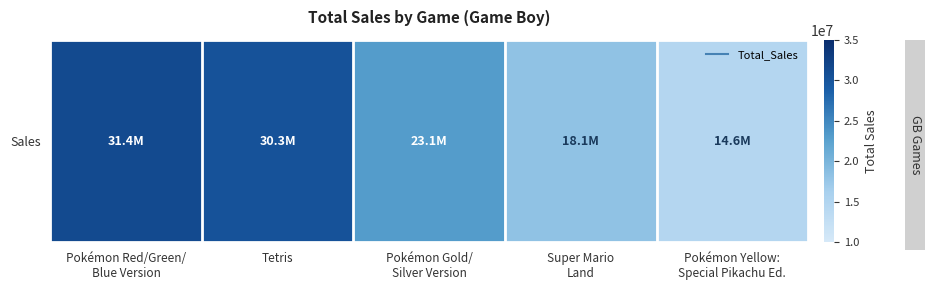

Where does the data first go above 23100000?

Pokémon Red/Green/
Blue Version